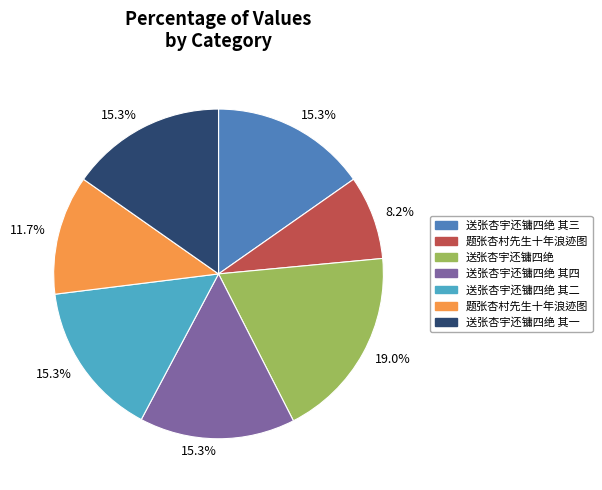

Is there any slice that represents more than half of the pie?

No